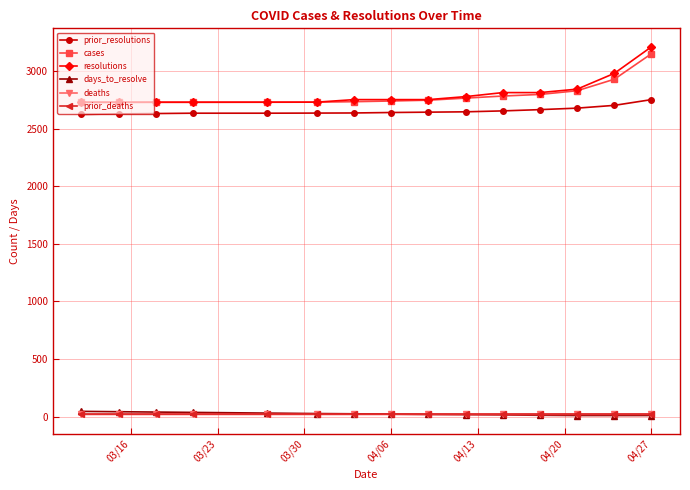

At how many categories does at least one series exceed 1425?

15